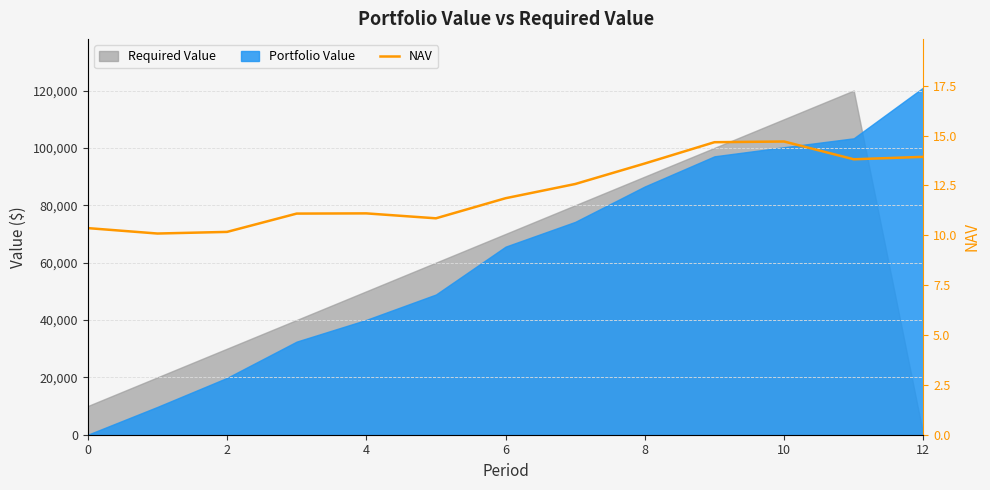

Is it true that the value at 11 is 22.1?

False